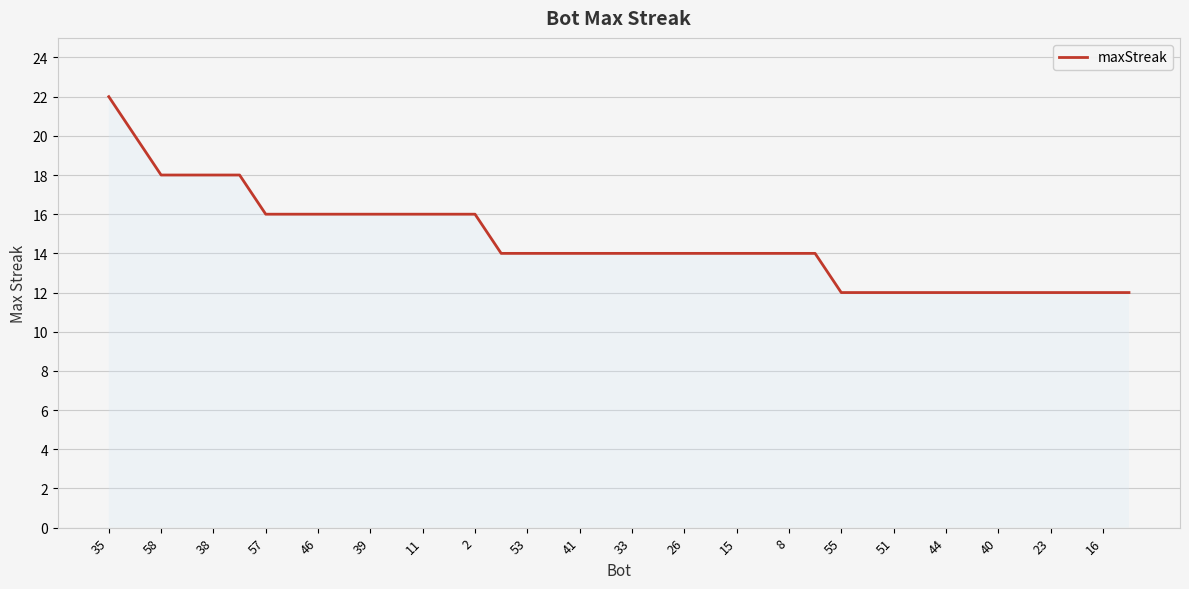

How many lines are shown in the chart?

1